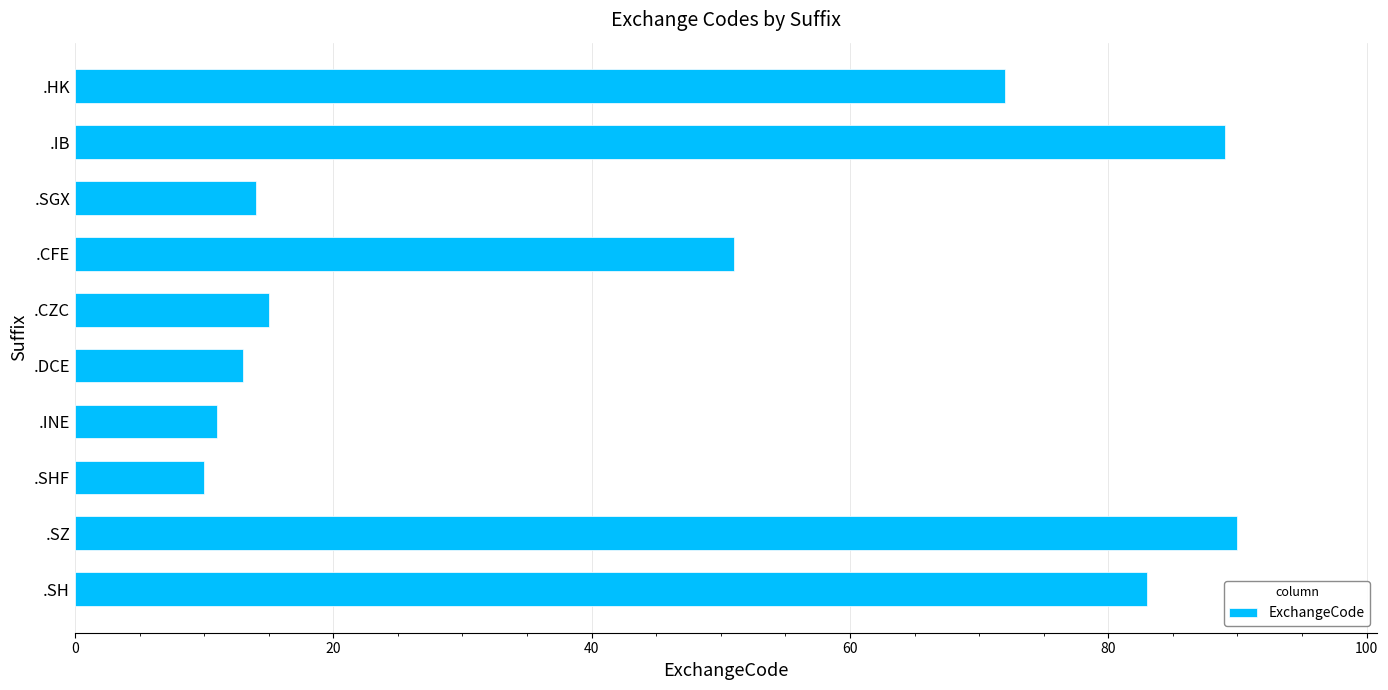

Which has a higher value, .CZC or .HK?

.HK